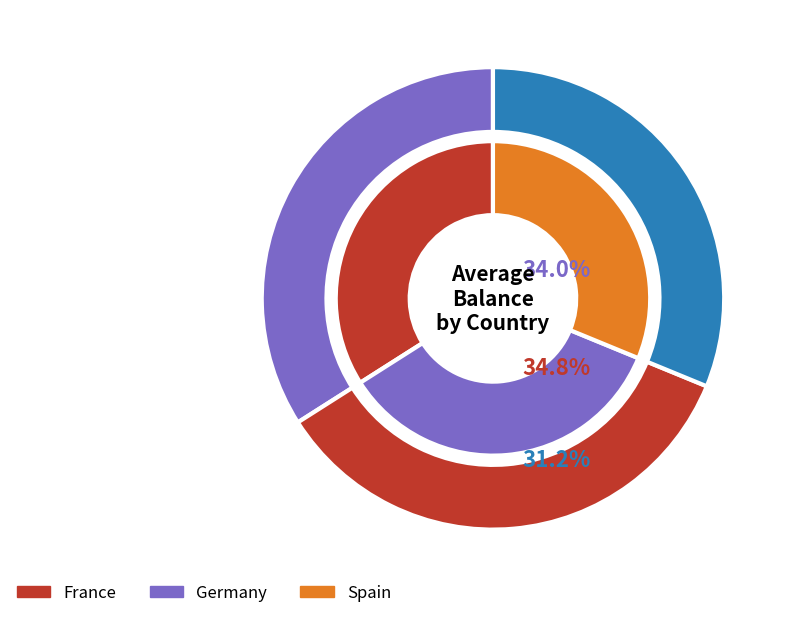

The Germany slice represents 24% of the pie. True or false?

False